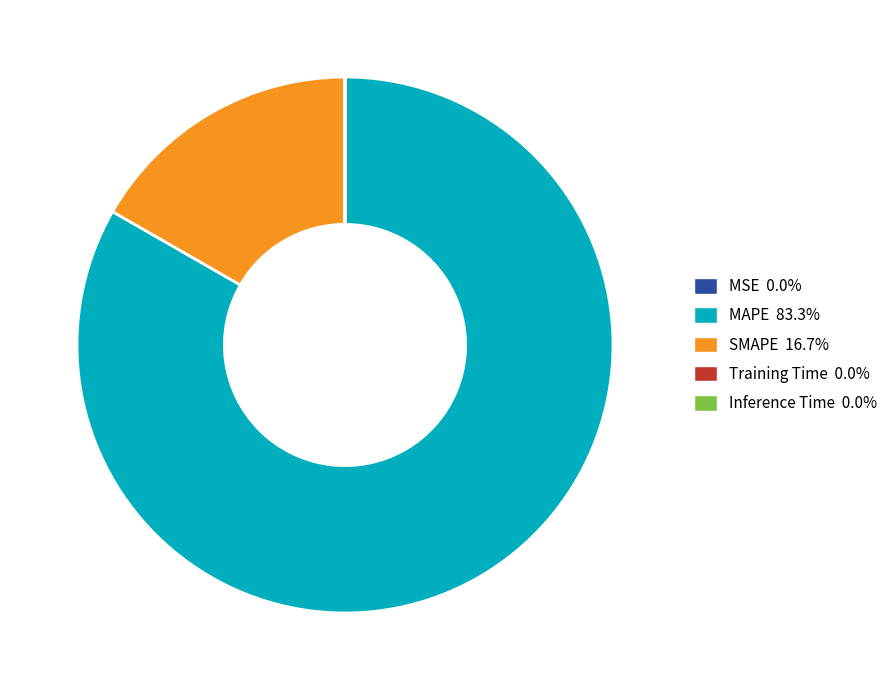

Which slice represents more than half of the pie?

MAPE